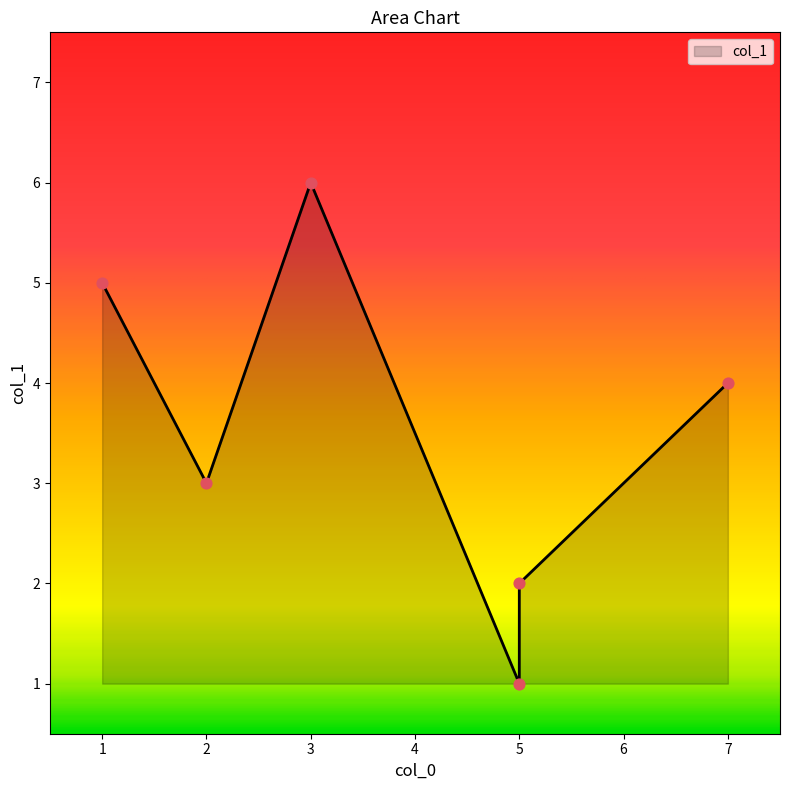

What is the change in value from 2 to 7?

+1